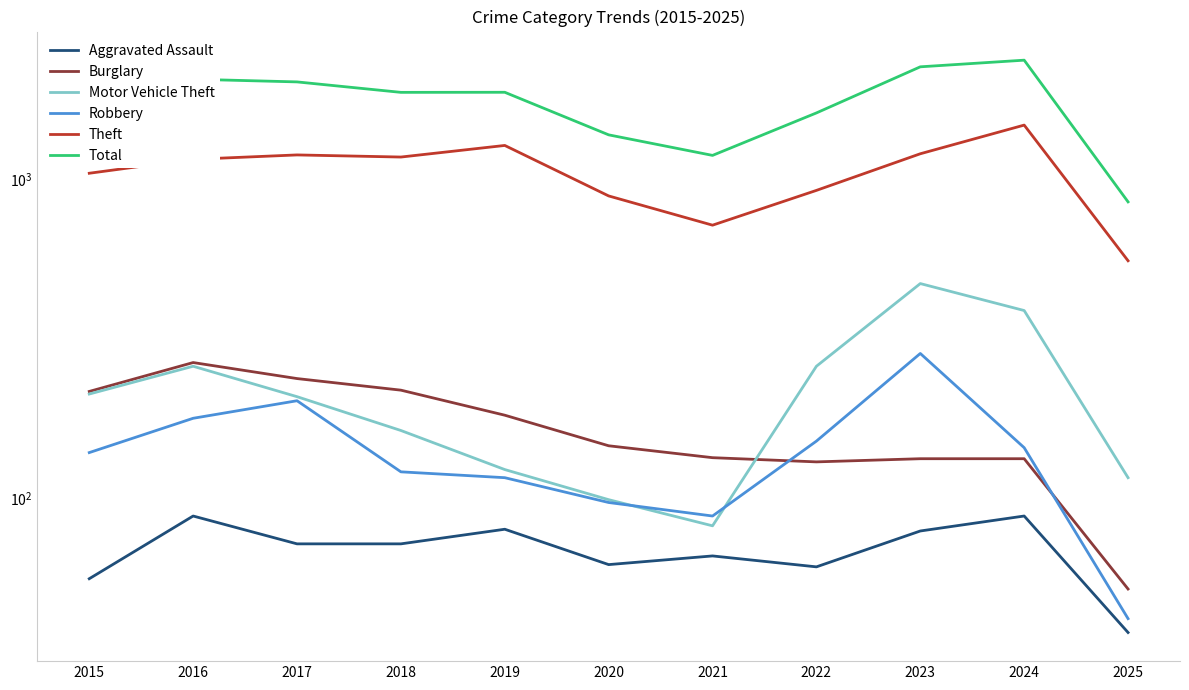

At which category is the sum across all series the highest?

2024